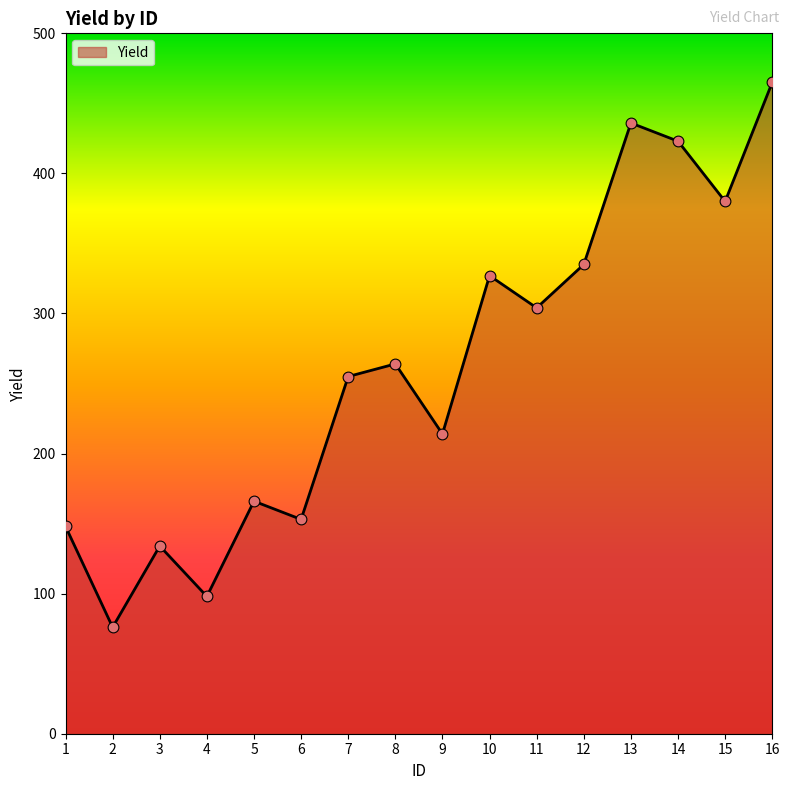

Which has a higher value, 8 or 4?

8